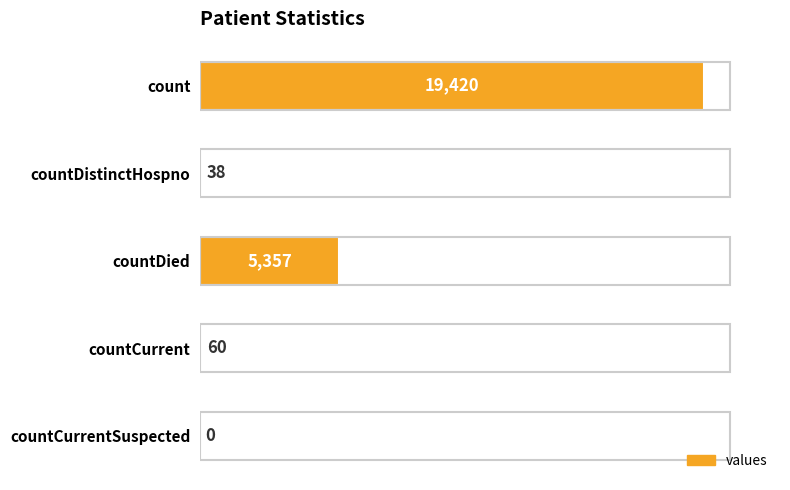

What is the sum of the values at count and countCurrent?

19480